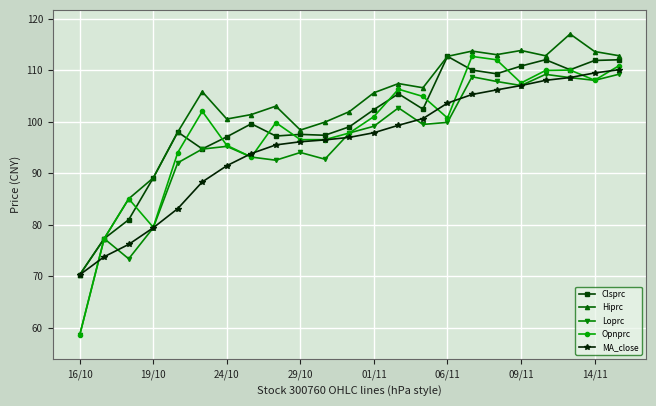

What is the greatest value displayed?

117.0